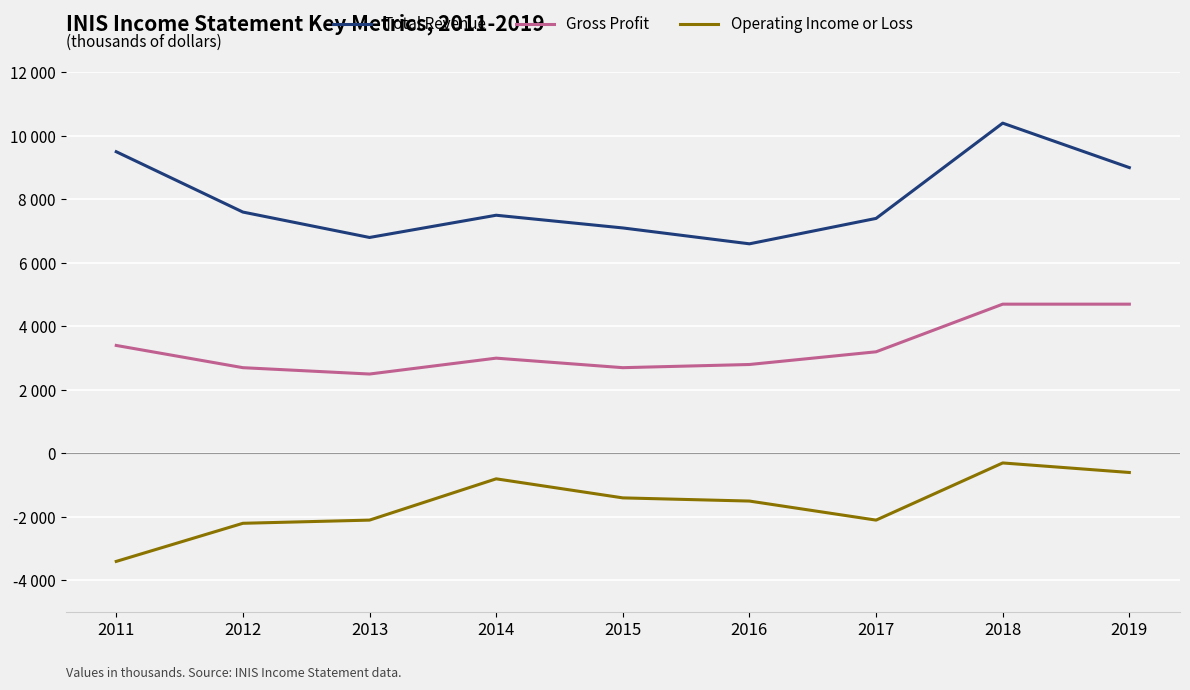

True or false: Total Revenue and Operating Income or Loss cross at least once.

False